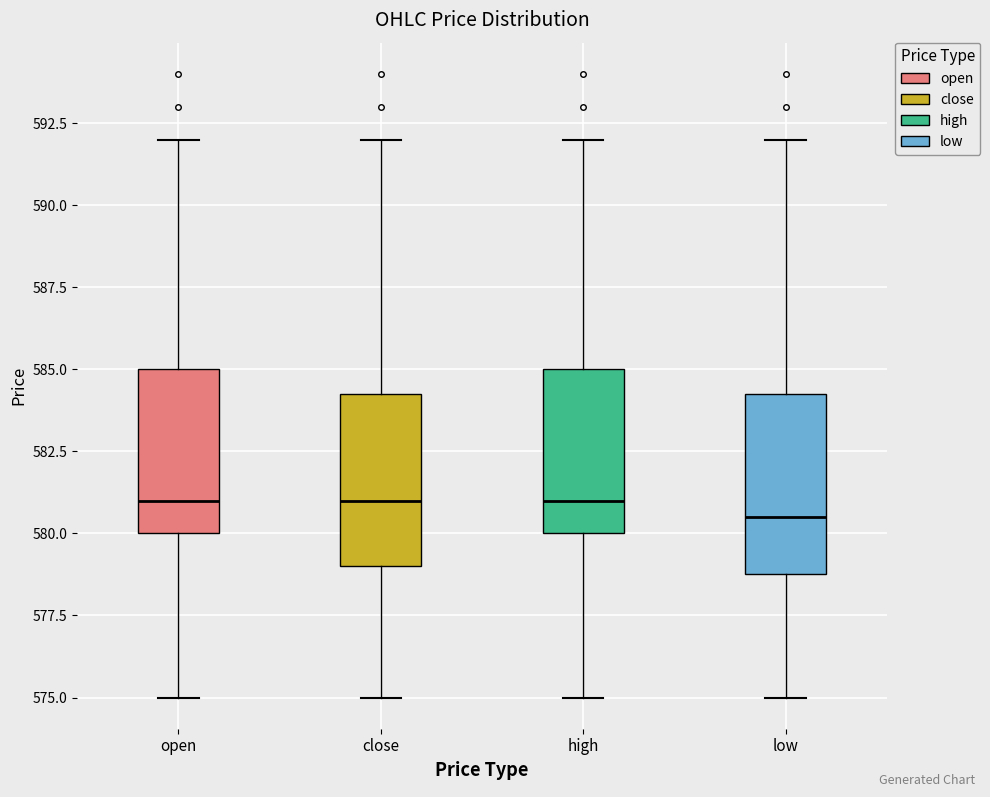

Reading left to right, read every box against the y-axis: the position of its median line, the range the box covers, and the ends of its whiskers. The values are not printed on the chart, so give them approximately, as read against the axis.

open: median 581.0, box 580.0 to 585.0, whiskers 575.0 to 592.0
close: median 581.0, box 579.0 to 584.5, whiskers 575.0 to 592.0
high: median 581.0, box 580.0 to 585.0, whiskers 575.0 to 592.0
low: median 580.5, box 579.0 to 584.5, whiskers 575.0 to 592.0